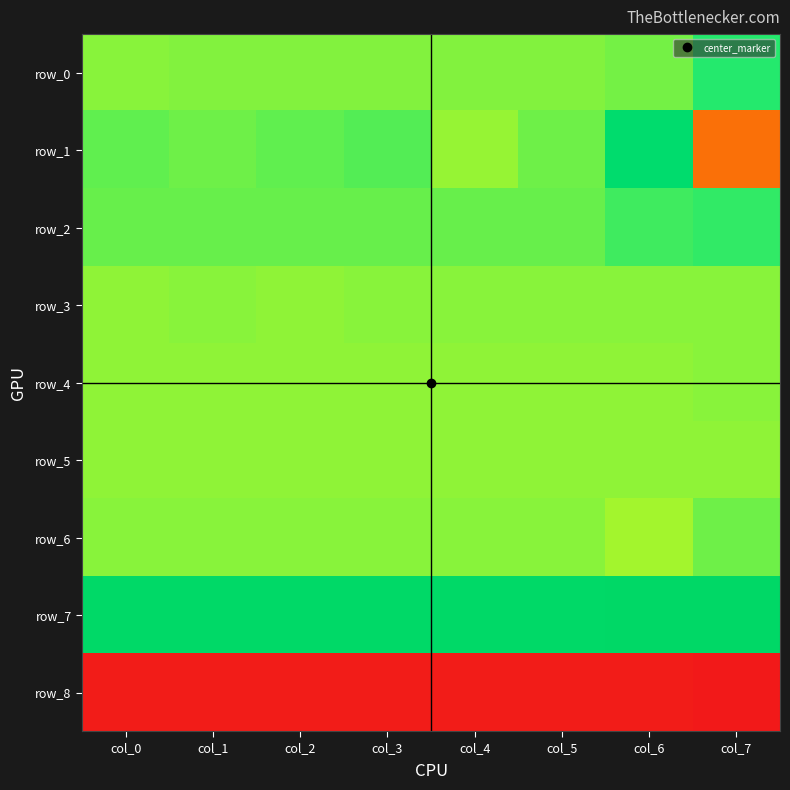

Where is row_7 nearest to the value 0?

col_0